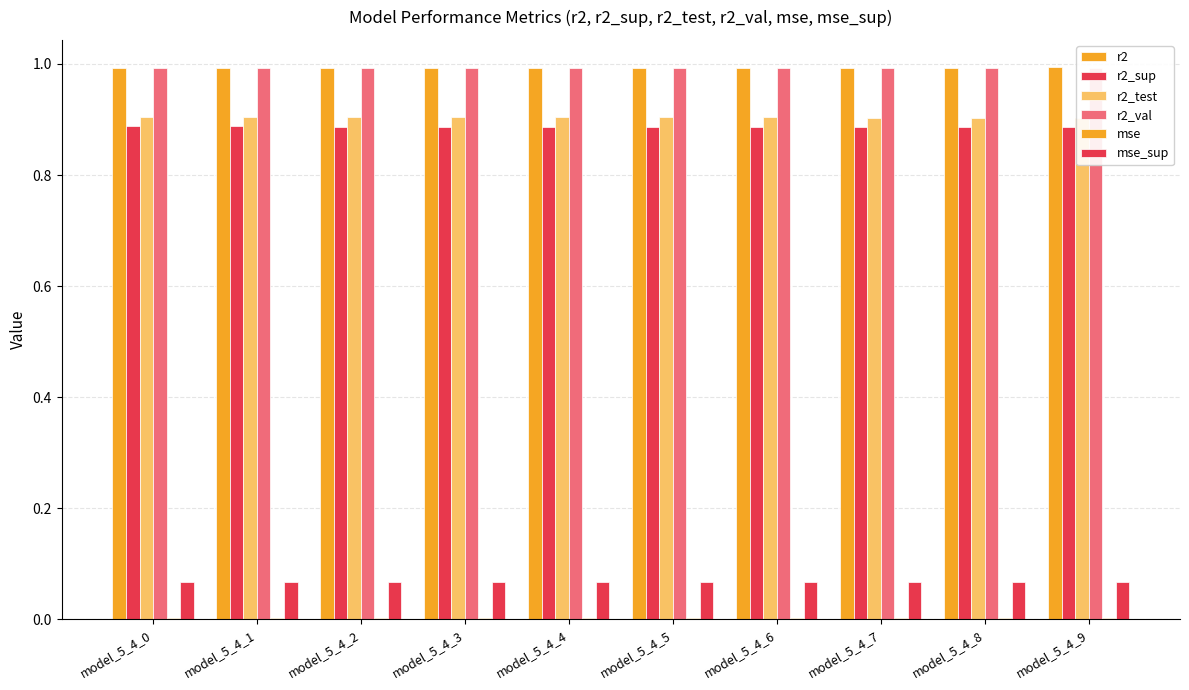

Which label corresponds to the largest value in the chart?

model_5_4_9